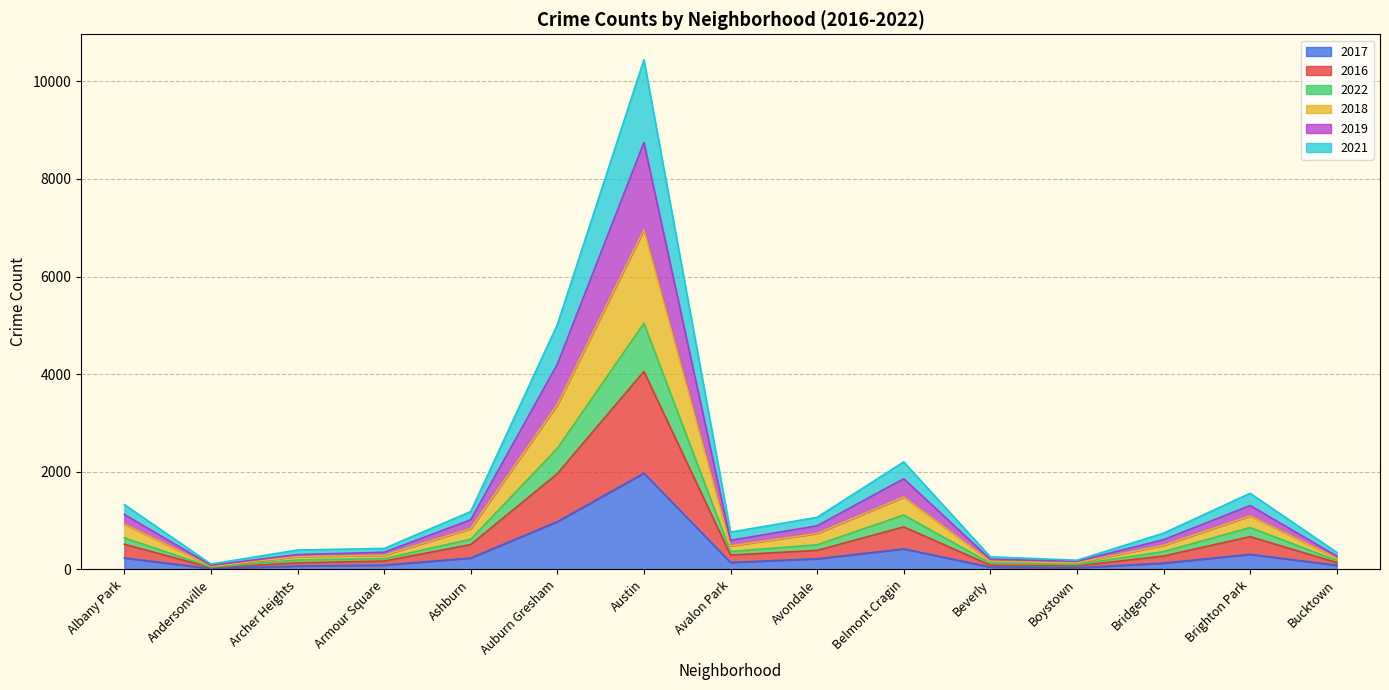

At which category is the sum across all series the highest?

Austin